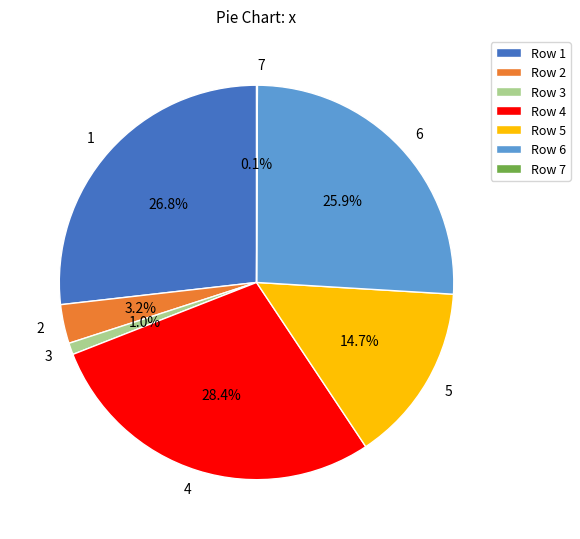

Which category has the biggest portion of the pie?

4